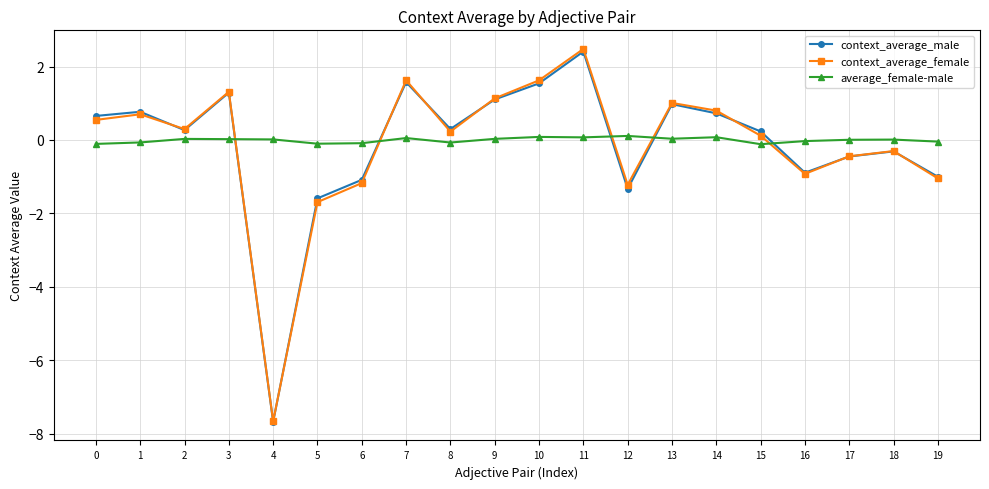

Between which two adjacent categories do context_average_male and average_female-male first intersect?

3 and 4